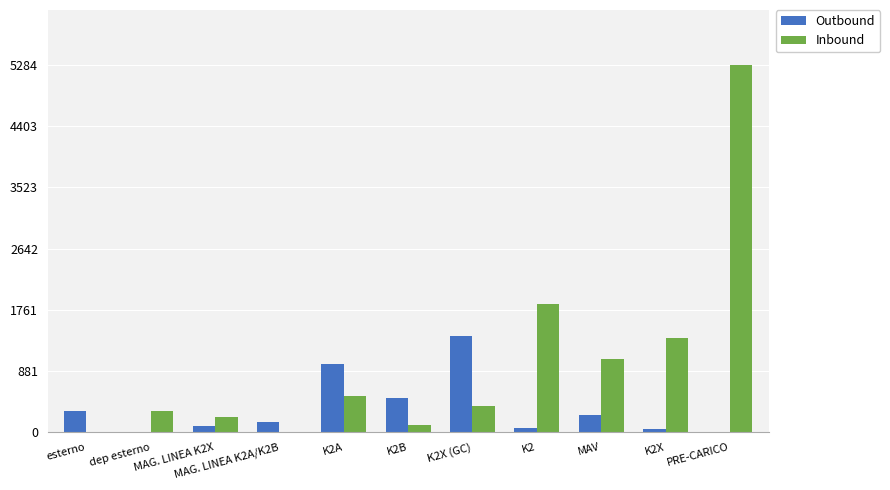

What is the greatest value displayed?

5284